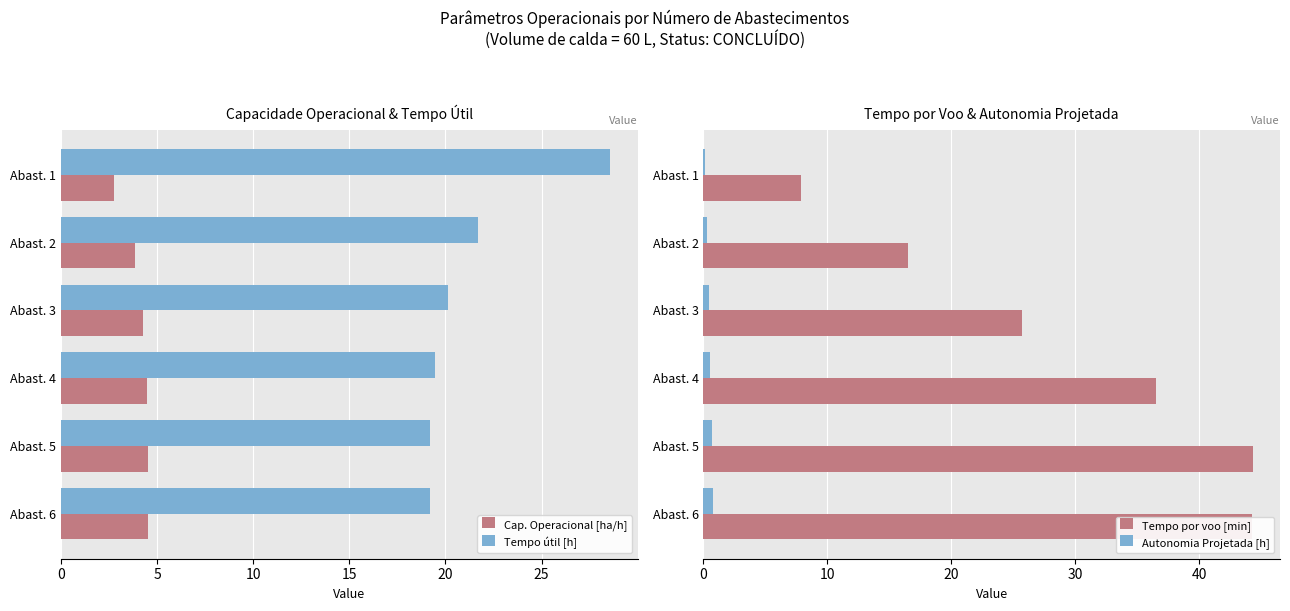

What is the difference between the maximum and minimum values in the Tempo útil [h] series?

9.4